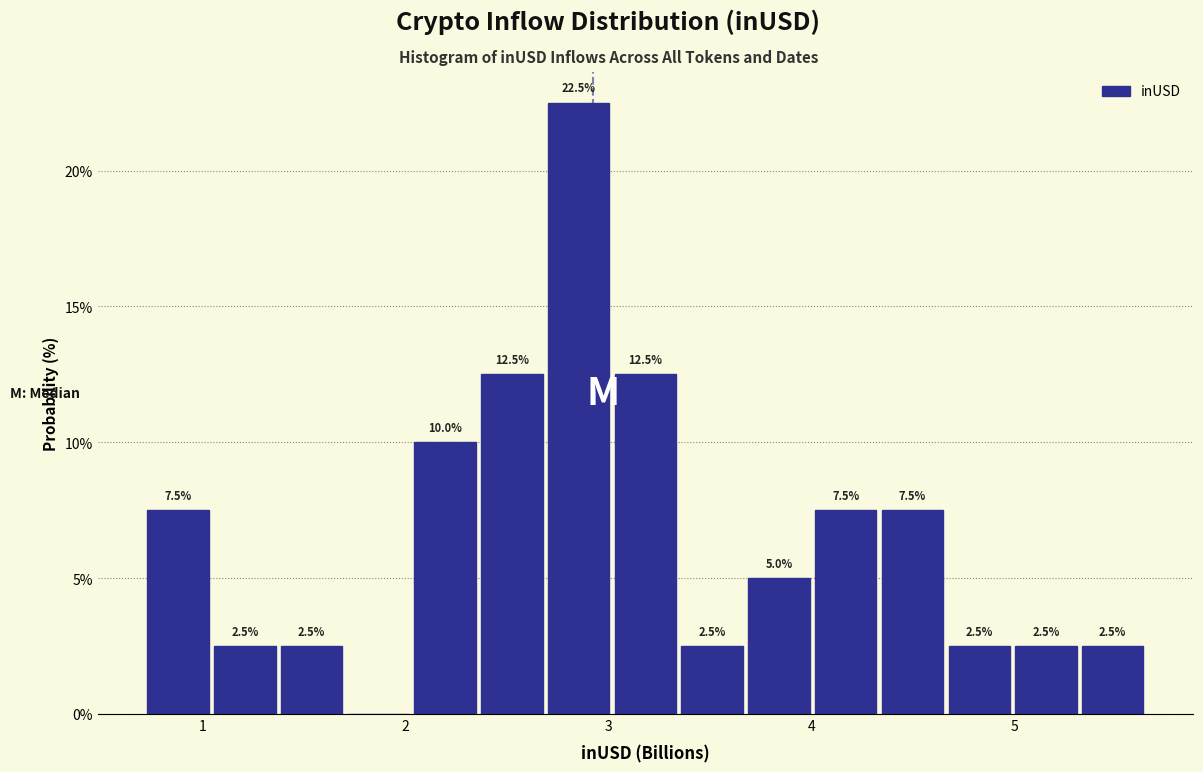

Read against the x-axis, roughly where is the centre of the tallest bar?

2.9